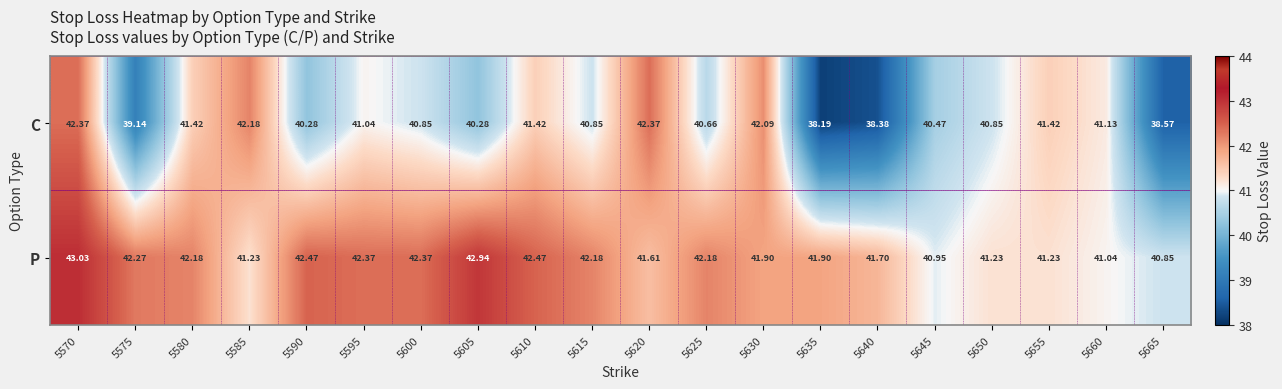

List the series in order of their overall mean, highest first.

P, C